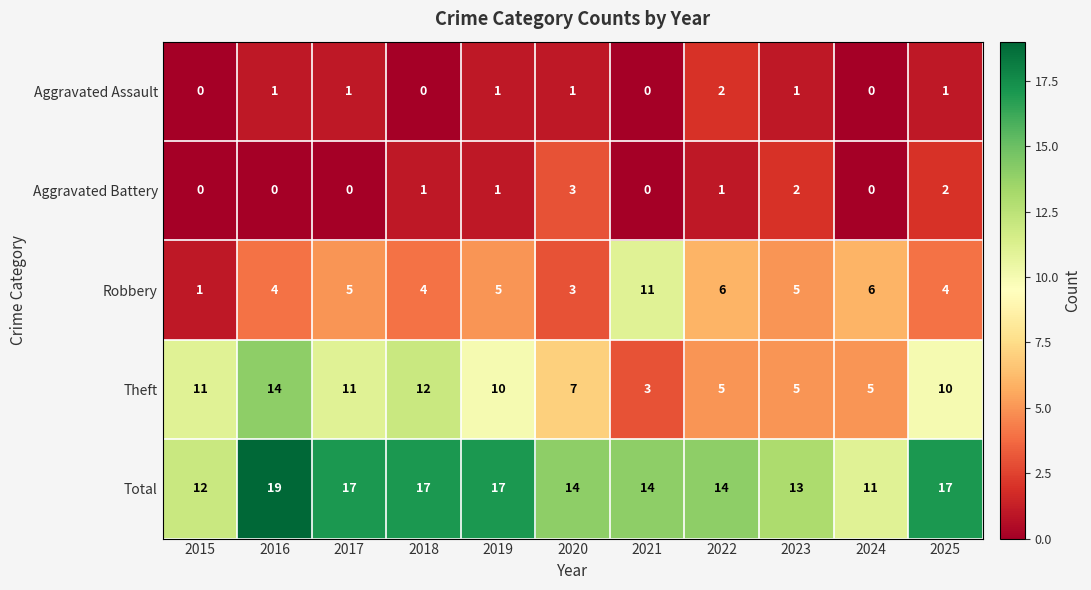

Which series has the largest total across all categories?

Total